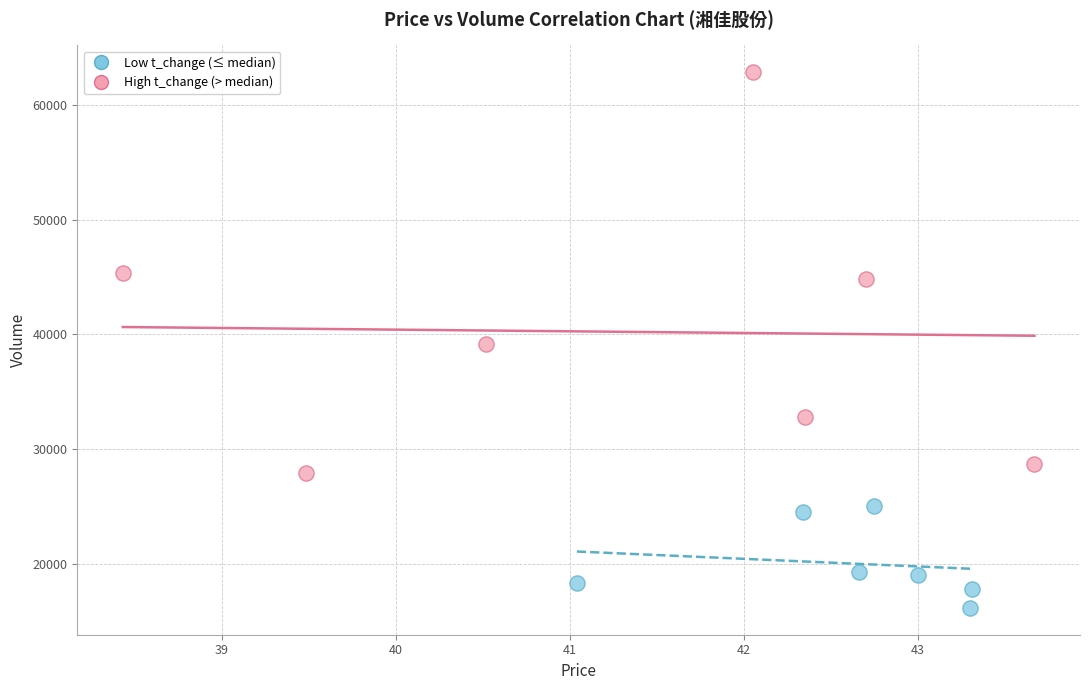

What are all the series names shown in the legend?

Low t_change (≤ median), High t_change (> median)